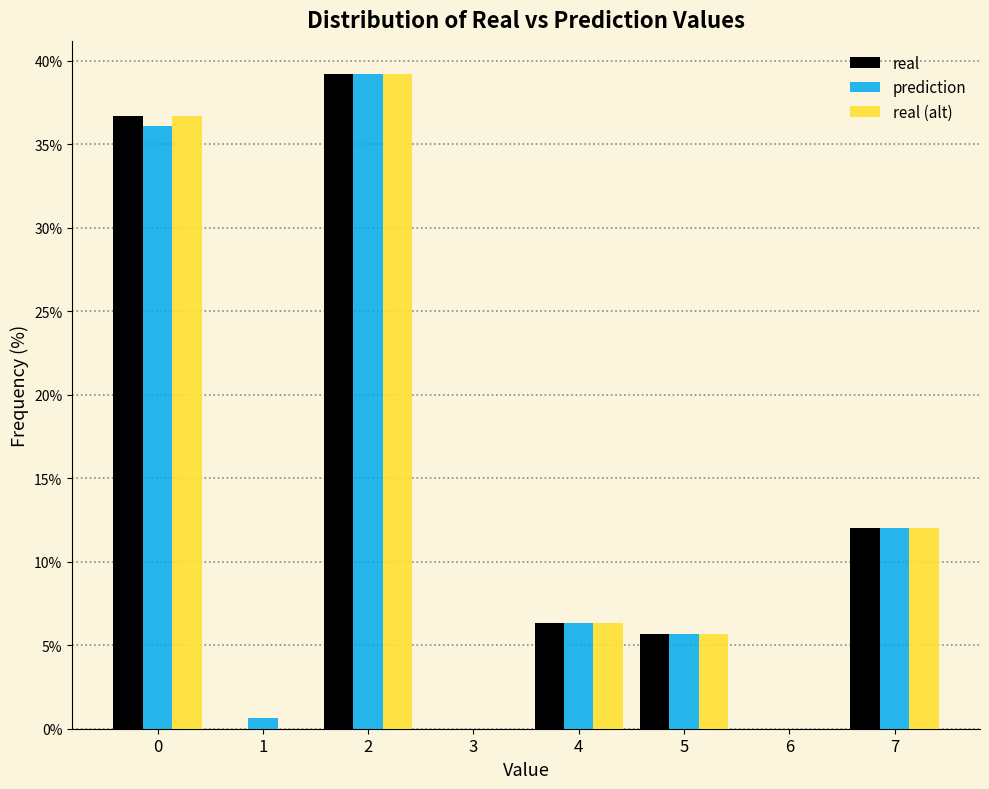

What is the height of the prediction bar covering 0.5 to 1.5 on the x-axis? The values are not printed on the chart, so give them approximately, as read against the axis.

0.5